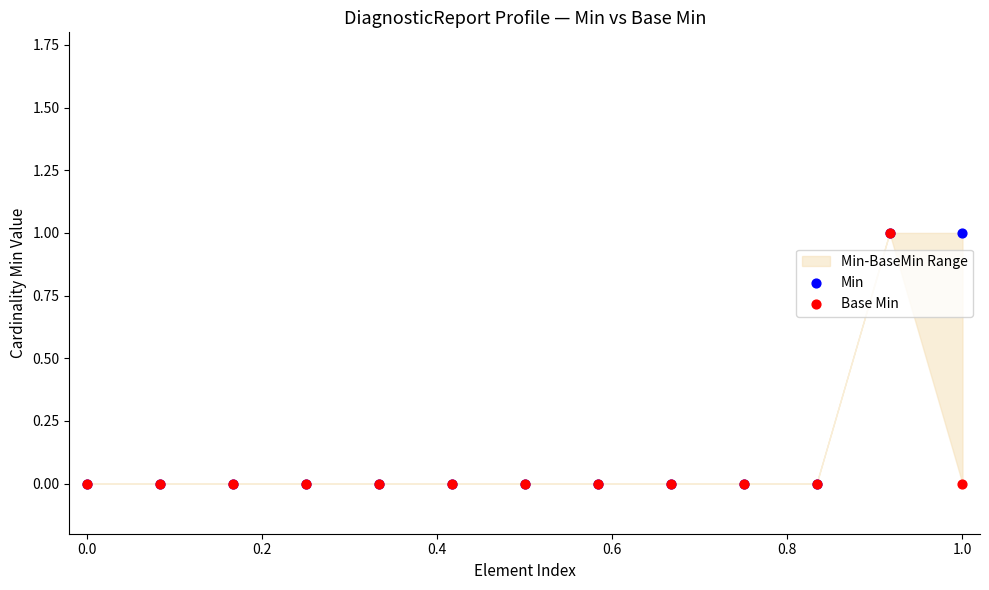

Which series reaches the maximum Y coordinate?

Min